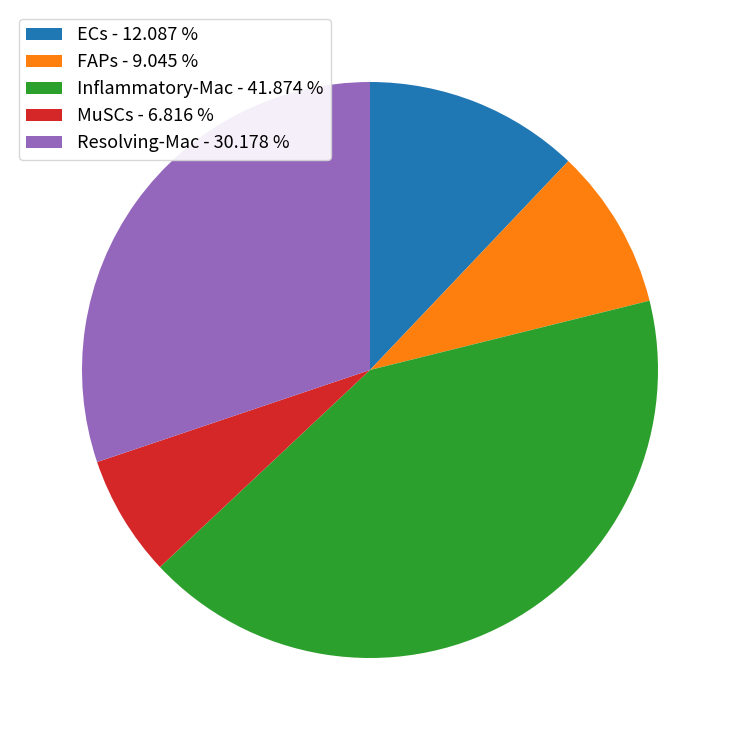

Combined, do MuSCs and Inflammatory-Mac account for over 50%?

No